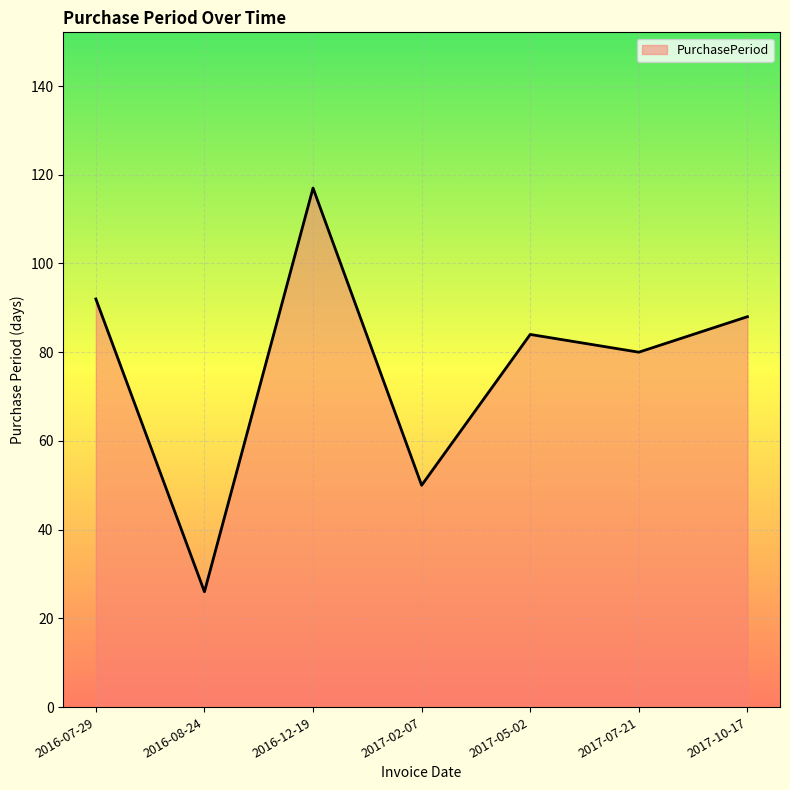

What position from the left is 2017-10-17?

7